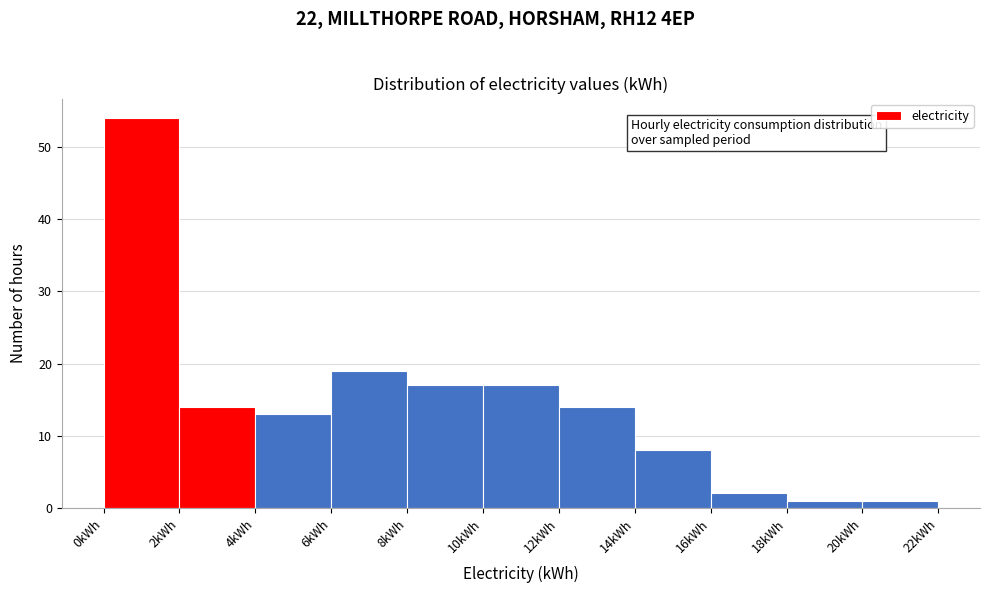

Reading left to right, list every bar in this chart as the range it spans on the x-axis followed by its height. The values are not printed on the chart, so give them approximately, as read against the axis.

0 to 2: 54
2 to 4: 14
4 to 6: 13
6 to 8: 19
8 to 10: 17
10 to 12: 17
12 to 14: 14
14 to 16: 8
16 to 18: 2
18 to 20: 1
20 to 22: 1